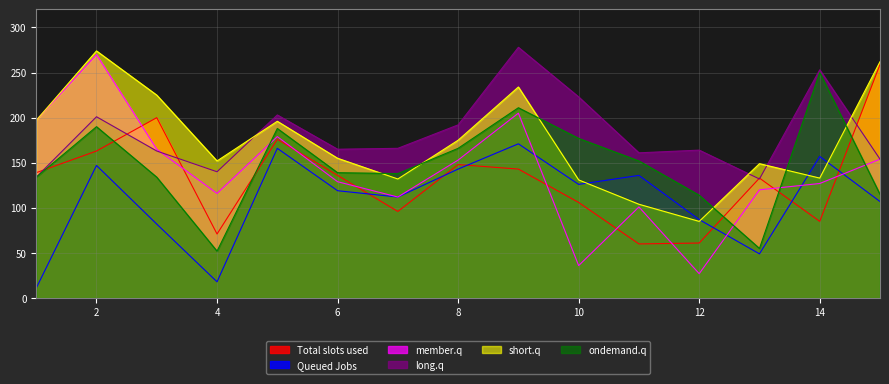

Which label corresponds to the smallest value in the chart?

1